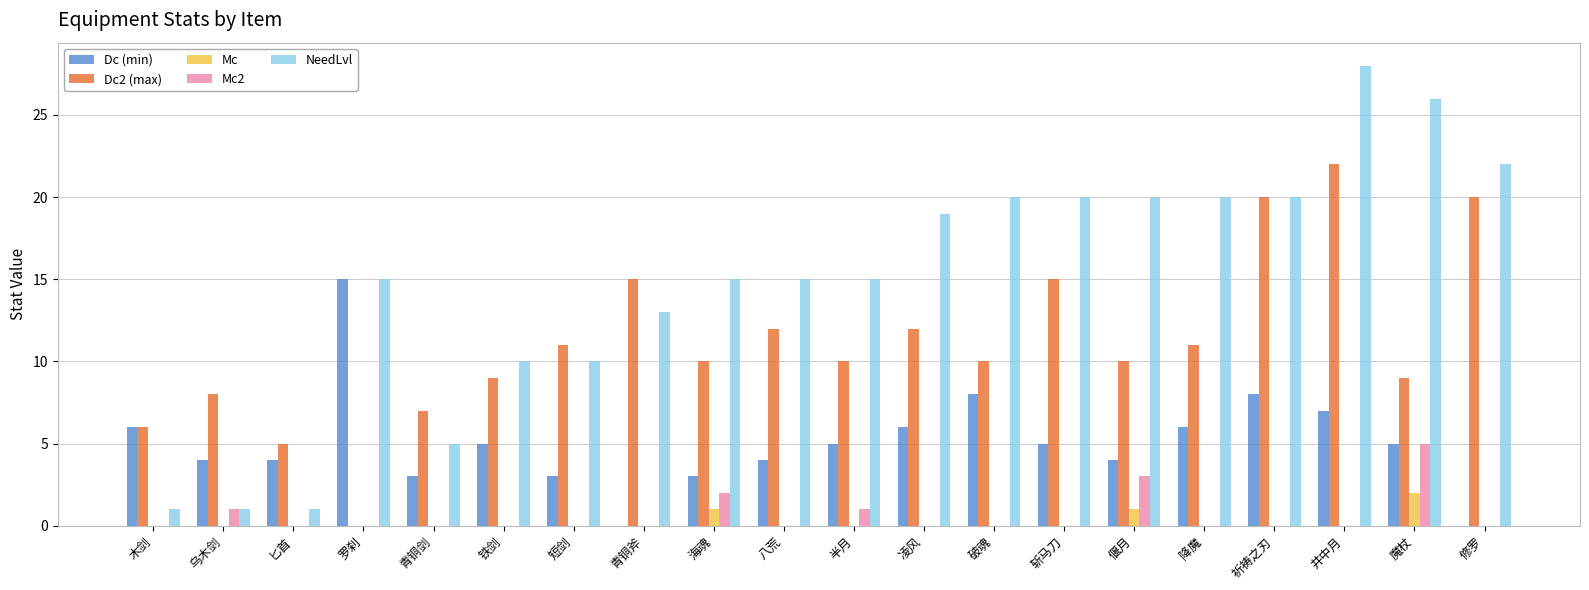

Between 短剑 and 八荒, which series saw the biggest shift?

NeedLvl